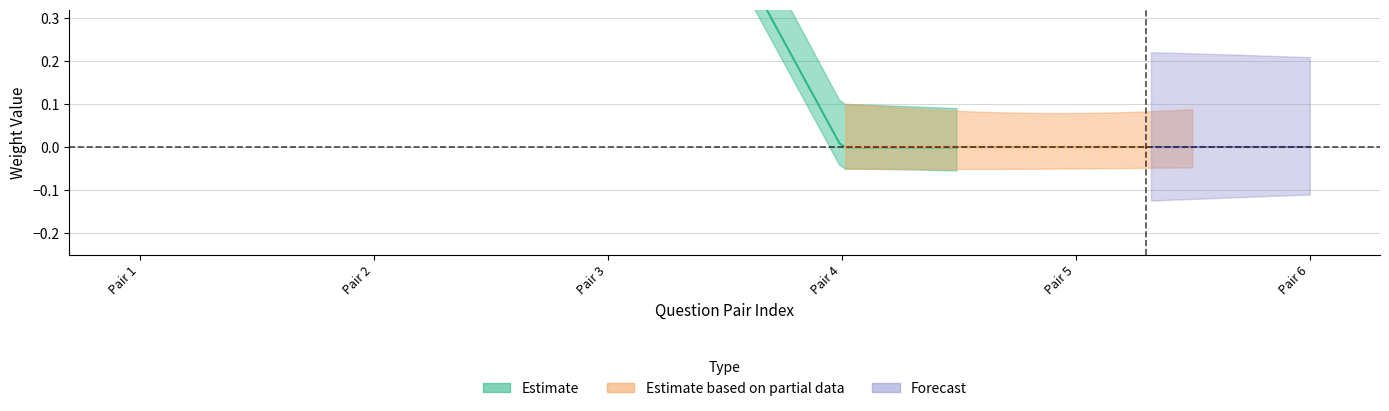

True or false: Estimate based on partial data has more than 2 points higher than both neighbors.

False